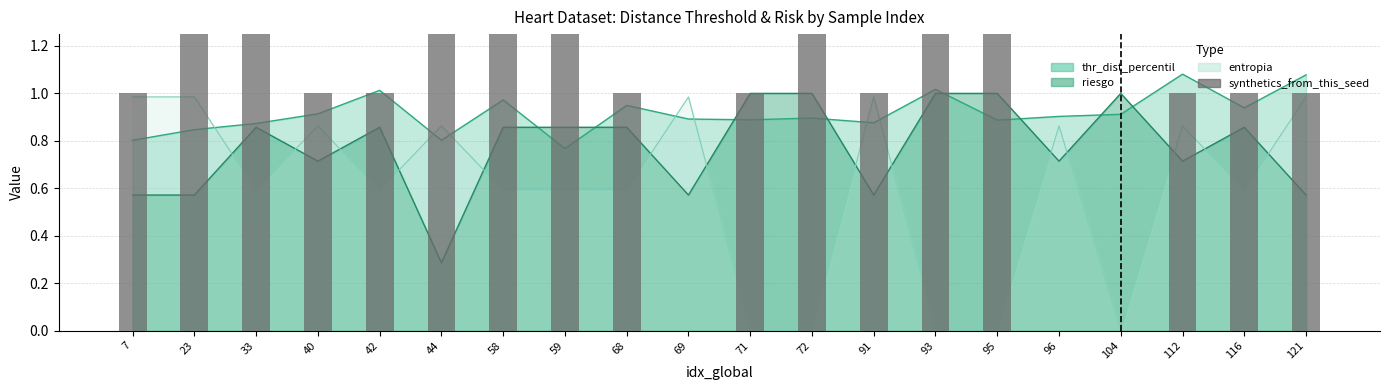

How many values are between 1 and 2?

15